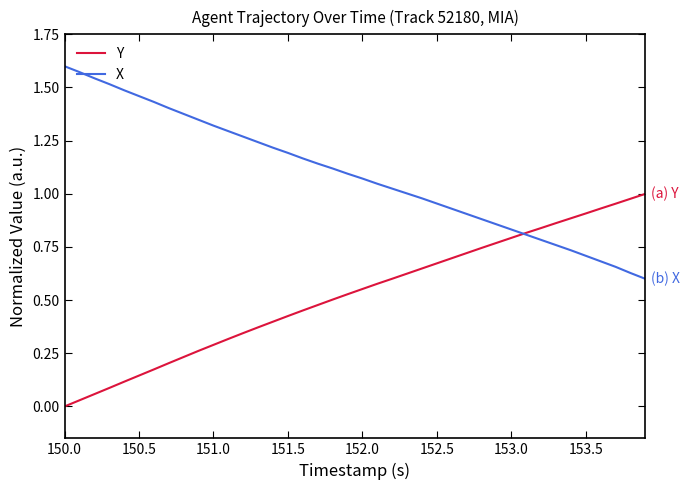

Which series ends up on top after the final intersection of Y and X?

Y